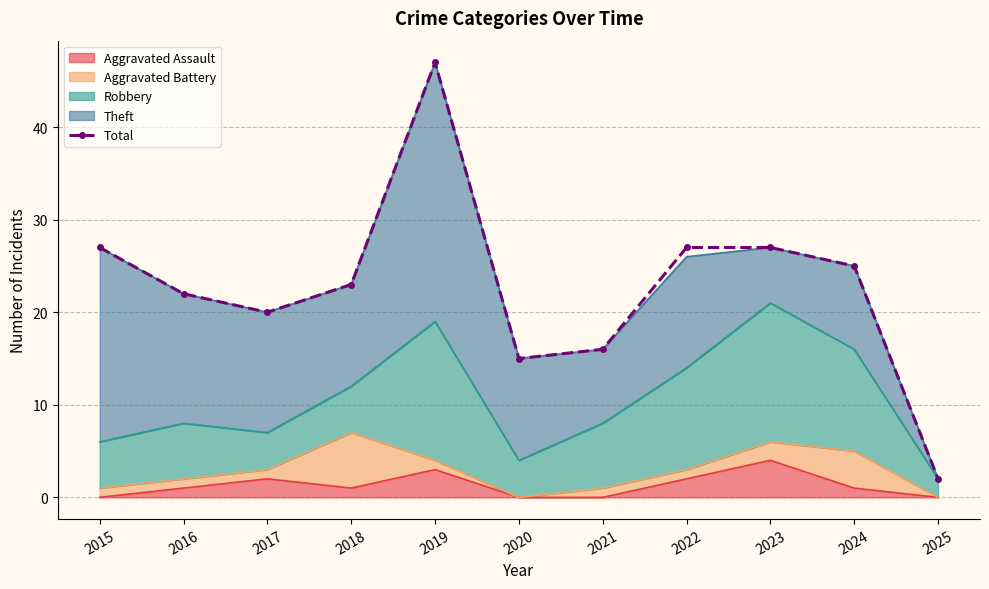

List the labels in order of value, largest first.

2019, 2015, 2022, 2023, 2024, 2018, 2016, 2017, 2021, 2020, 2025